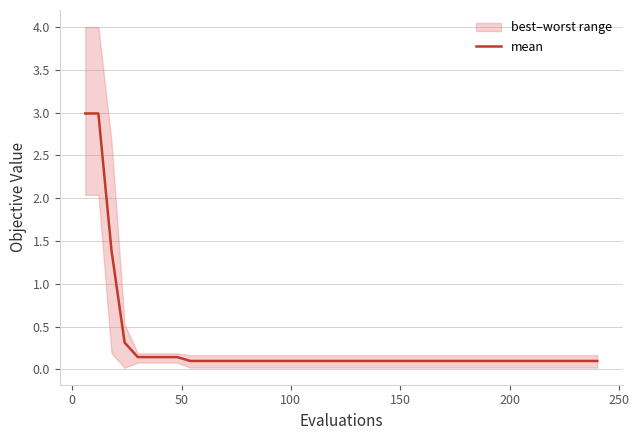

Does the chart display data point markers on the line(s)?

No